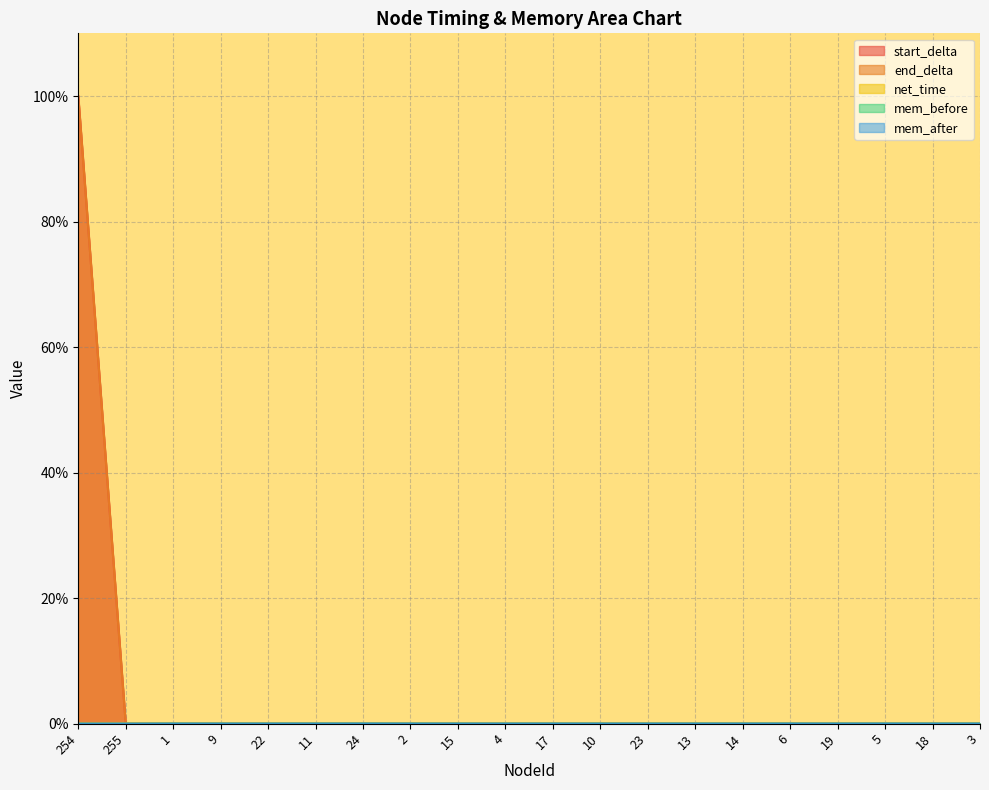

Reading left to right, list all the values displayed in this chart.

start_delta: 254=100.0	255=0.0	1=0.0	9=0.0	22=0.0	11=0.0	24=0.0	2=0.0	15=0.0	4=0.0	17=0.0	10=0.0	23=0.0	13=0.0	14=0.0	6=0.0	19=0.0	5=0.0	18=0.0	3=0.0
end_delta: 254=100.0	255=0.0	1=0.0	9=0.0	22=0.0	11=0.0	24=0.0	2=0.0	15=0.0	4=0.0	17=0.0	10=0.0	23=0.0	13=0.0	14=0.0	6=0.0	19=0.0	5=0.0	18=0.0	3=0.0
net_time: 254=0.0	255=0.0	1=0.0	9=0.0	22=0.0	11=0.0	24=0.0	2=0.0	15=0.0	4=0.0	17=0.0	10=0.0	23=0.0	13=0.0	14=0.0	6=0.0	19=0.0	5=0.0	18=0.0	3=0.0
mem_before: 254=0.0	255=0.0	1=0.0	9=0.0	22=0.0	11=0.0	24=0.0	2=0.0	15=0.0	4=0.0	17=0.0	10=0.0	23=0.0	13=0.0	14=0.0	6=0.0	19=0.0	5=0.0	18=0.0	3=0.0
mem_after: 254=0.0	255=0.0	1=0.0	9=0.0	22=0.0	11=0.0	24=0.0	2=0.0	15=0.0	4=0.0	17=0.0	10=0.0	23=0.0	13=0.0	14=0.0	6=0.0	19=0.0	5=0.0	18=0.0	3=0.0